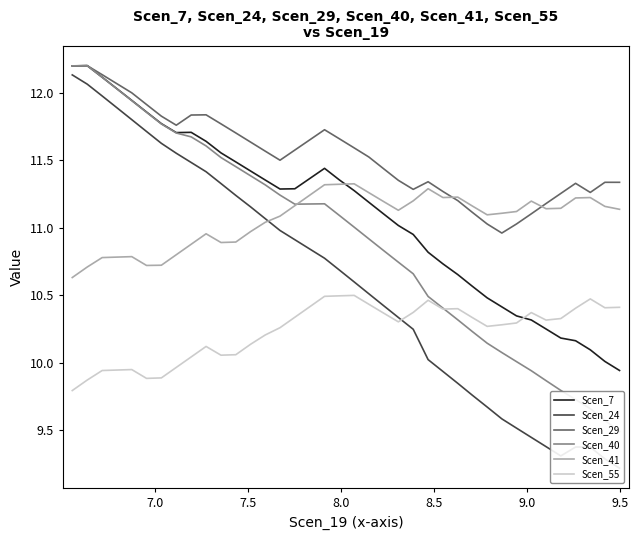

Does the chart have visible grid lines?

No